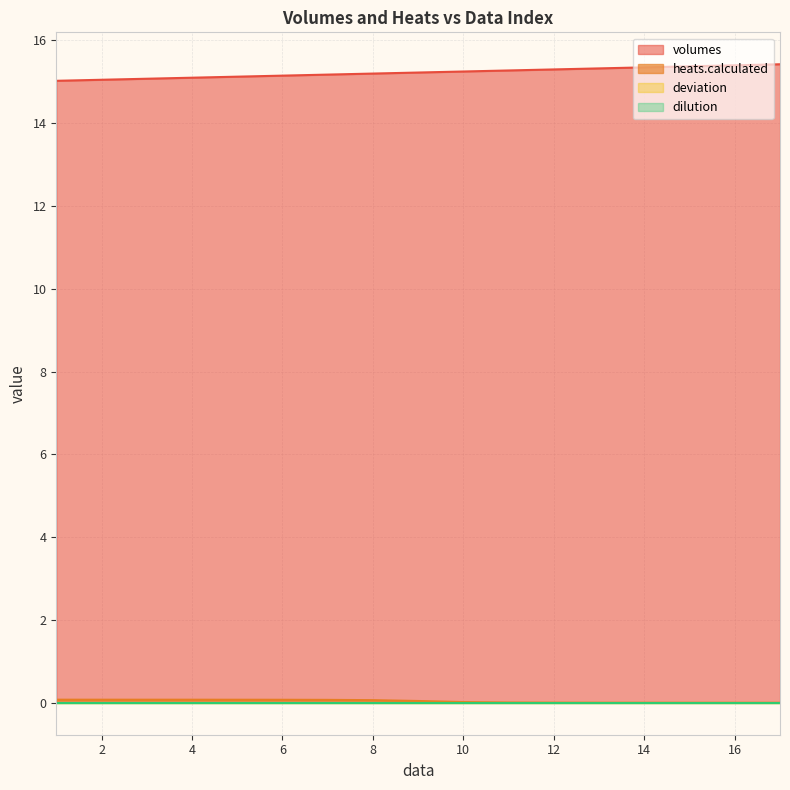

Which series has the largest total across all categories?

volumes